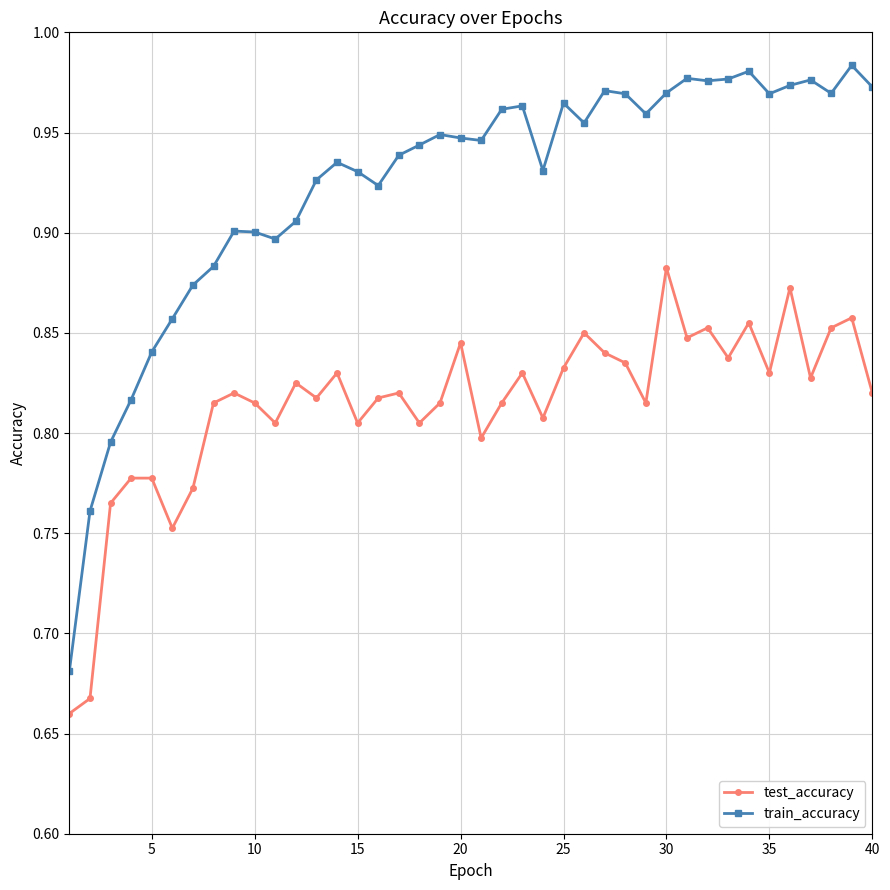

Which series has the widest spread of values?

train_accuracy